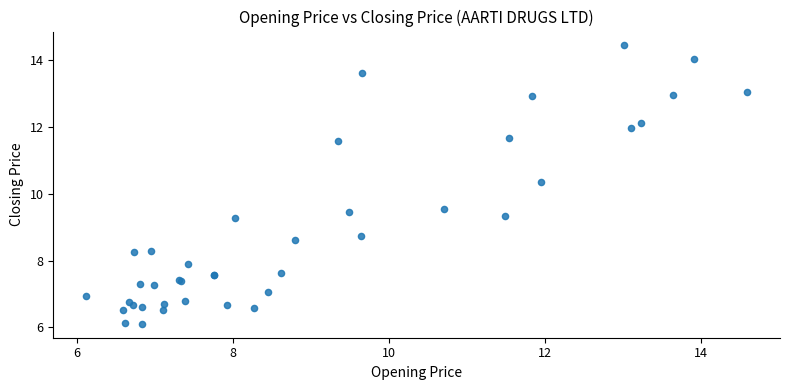

What Y value in the scatter plot is closest to 10?

10.4